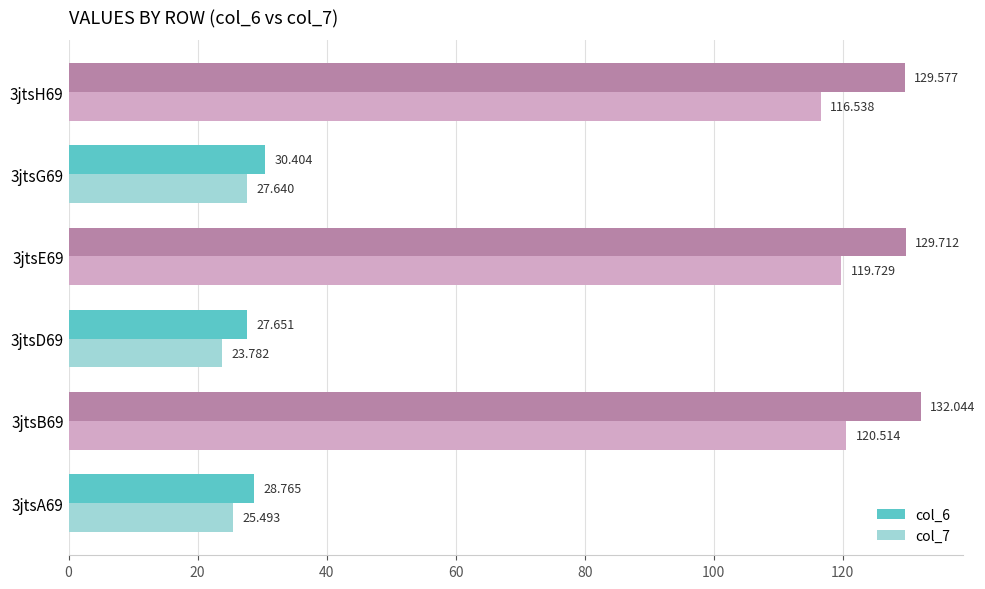

Is the value of col_6 at 3jtsA69 greater than the value of col_7 at 3jtsE69?

No